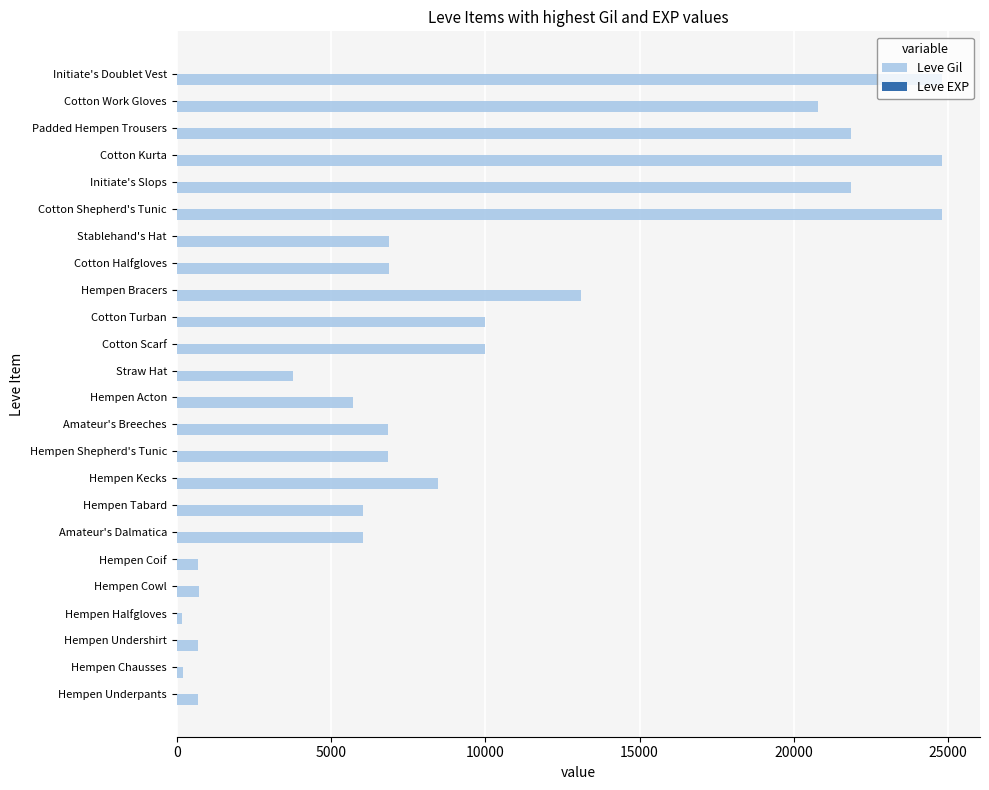

What is the greatest value displayed?

24790